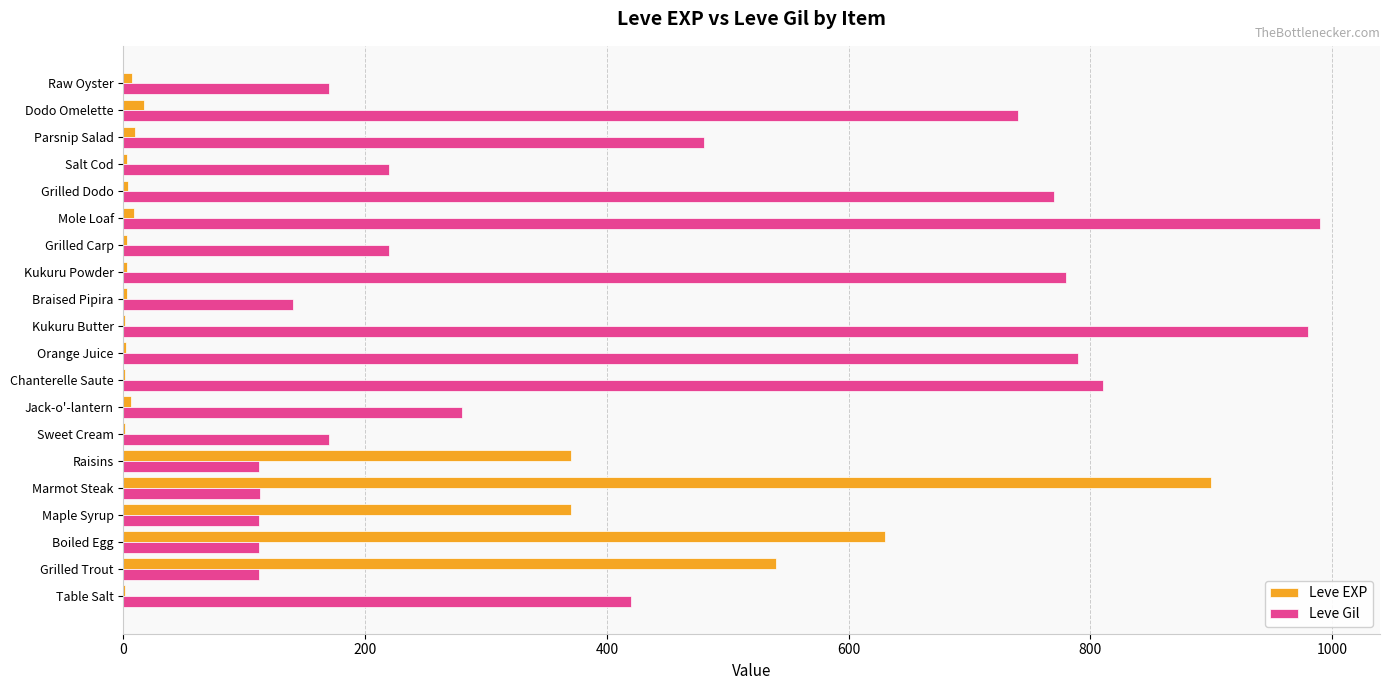

Which series has the largest total across all categories?

Leve Gil